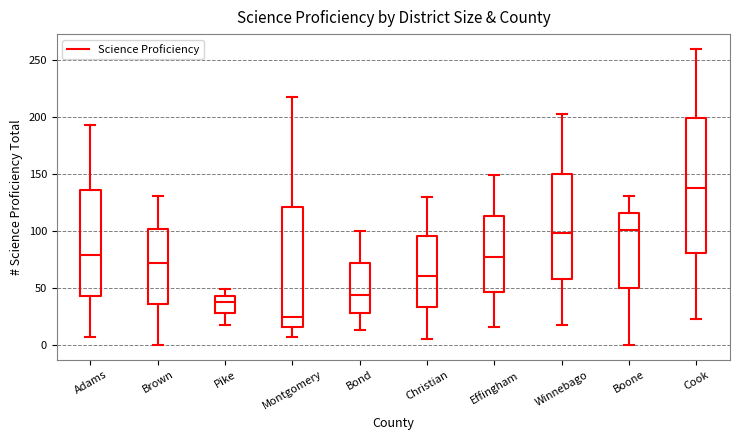

Reading left to right, read every box against the y-axis: the position of its median line, the range the box covers, and the ends of its whiskers. The values are not printed on the chart, so give them approximately, as read against the axis.

Adams: median 80, box 45 to 135, whiskers 5 to 195
Brown: median 70, box 35 to 100, whiskers 0 to 130
Pike: median 40, box 30 to 45, whiskers 20 to 50
Montgomery: median 25, box 15 to 120, whiskers 5 to 220
Bond: median 45, box 30 to 70, whiskers 15 to 100
Christian: median 60, box 35 to 95, whiskers 5 to 130
Effingham: median 75, box 45 to 115, whiskers 15 to 150
Winnebago: median 100, box 60 to 150, whiskers 20 to 205
Boone: median 100, box 50 to 115, whiskers 0 to 130
Cook: median 140, box 80 to 200, whiskers 25 to 260